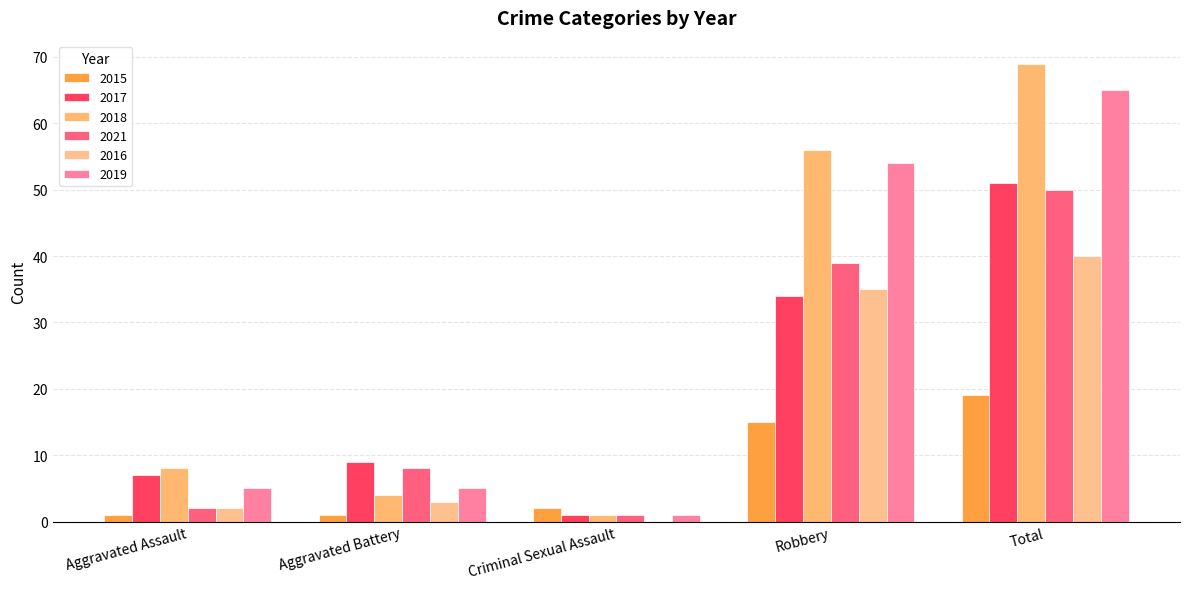

What is the highest value of the 2015 series?

19